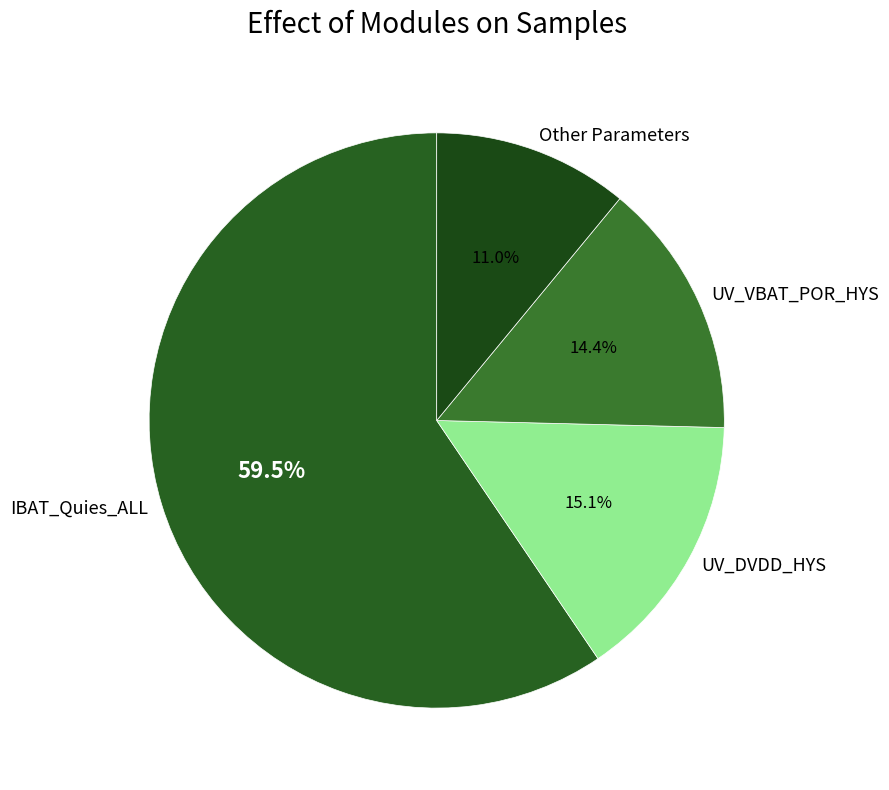

Which category has the biggest portion of the pie?

IBAT_Quies_ALL